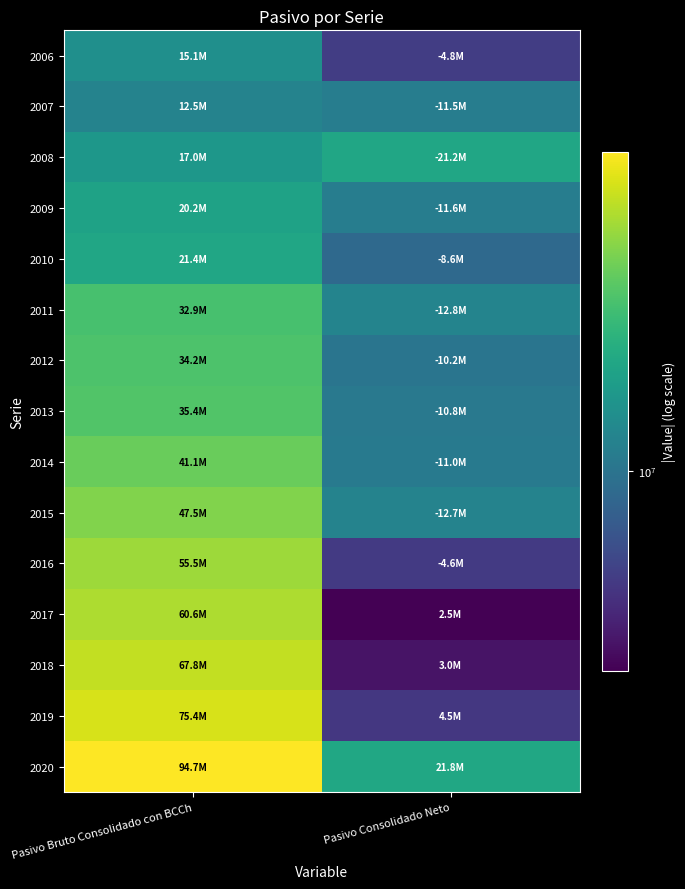

Between Pasivo Bruto Consolidado con BCCh and Pasivo Consolidado Neto, which is larger?

Pasivo Bruto Consolidado con BCCh